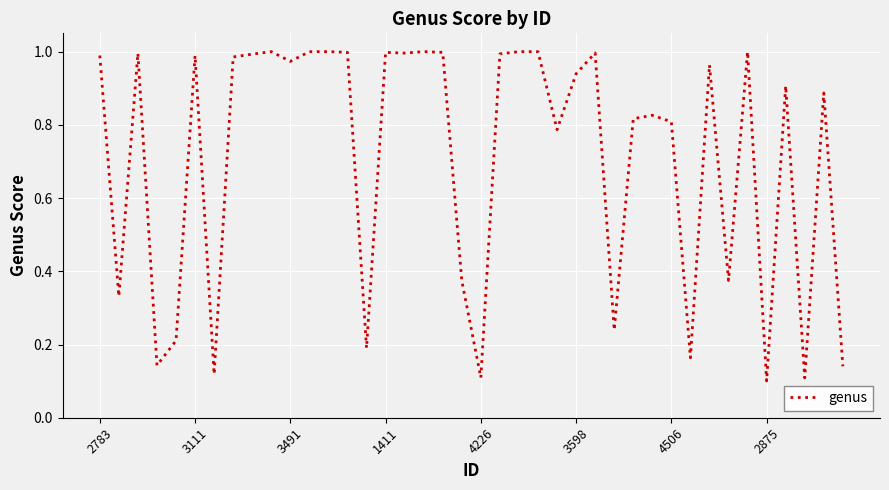

Is this an area chart (filled region under the line)?

No